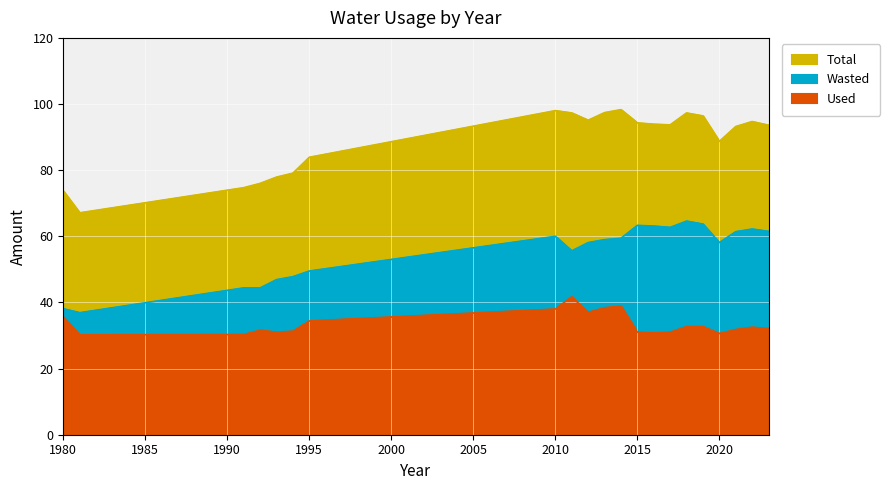

At 2013, list the series in order from smallest to largest.

Used, Wasted, Total